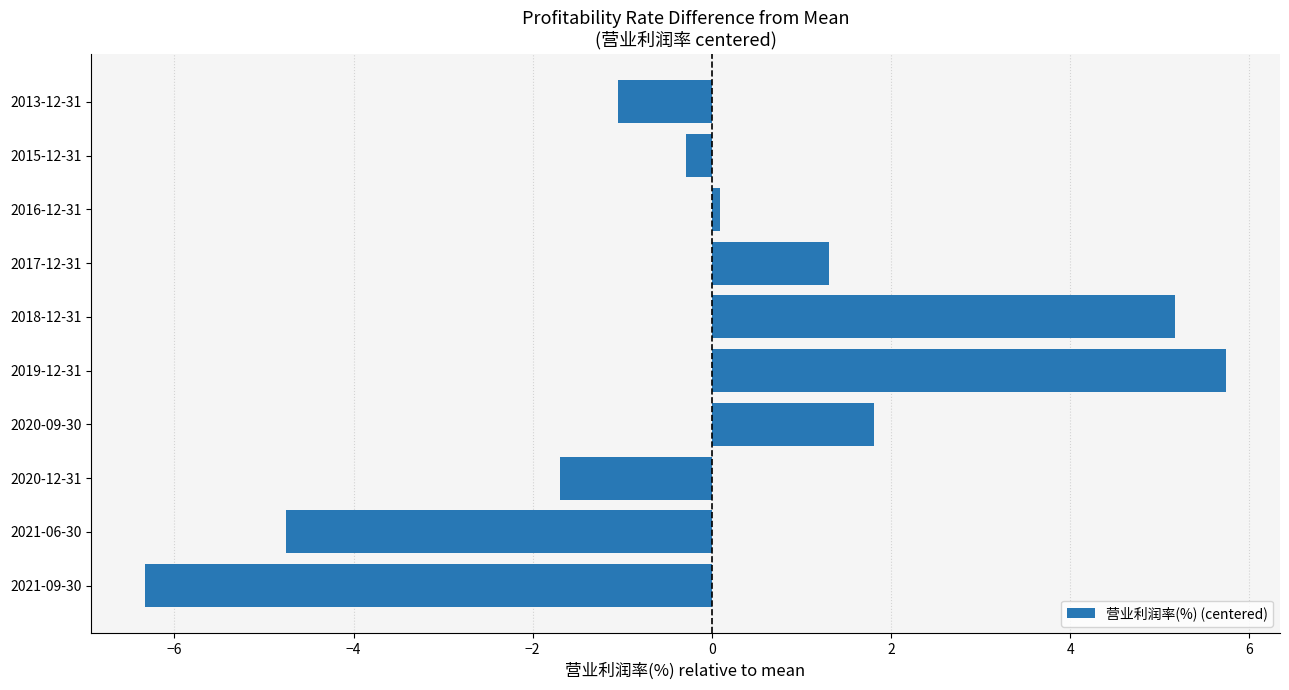

Between 2015-12-31 and 2018-12-31, which is larger?

2018-12-31